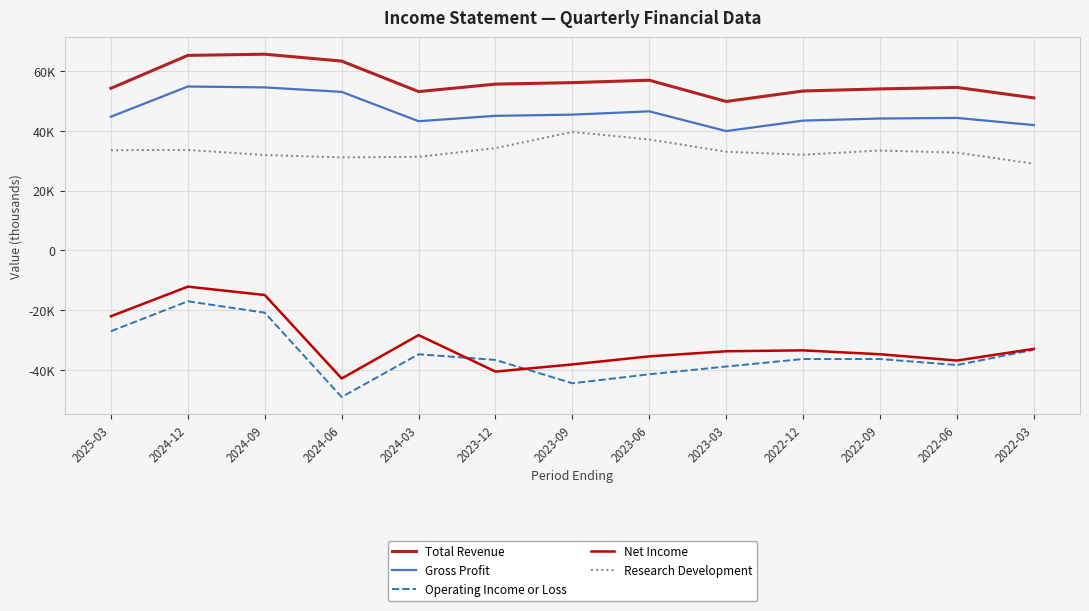

At which category does Research Development reach its first local valley?

2024-06